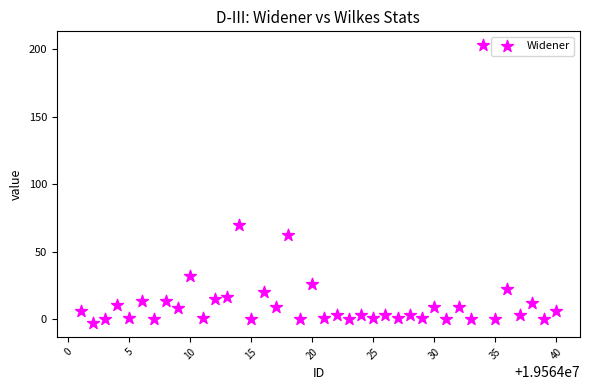

What Y value in the scatter plot is closest to 100?

70